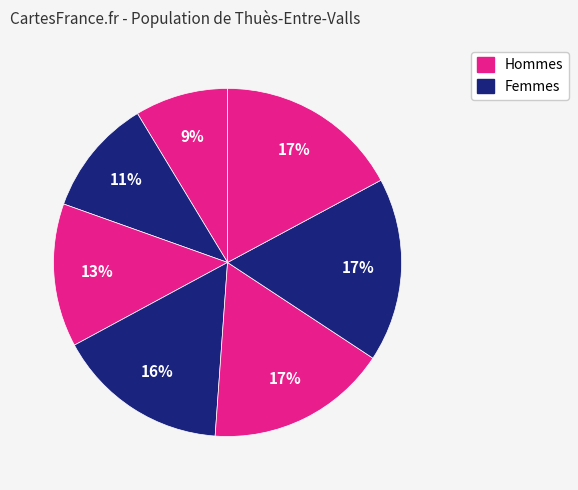

How many segments does this pie chart have?

7